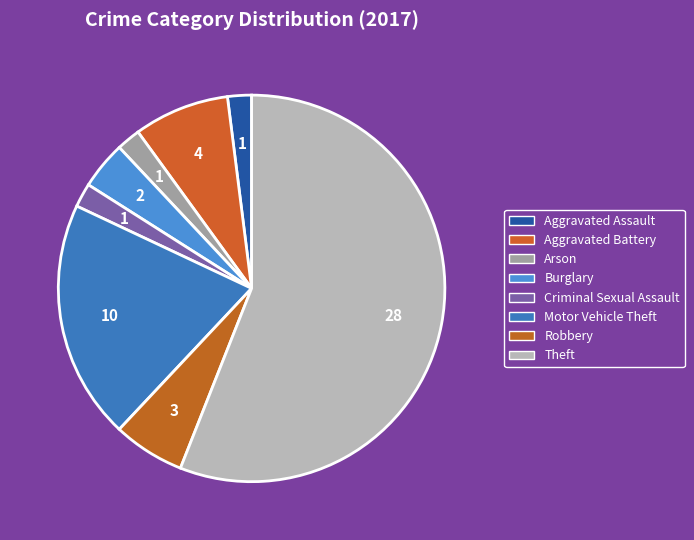

Count the number of slices in the pie.

8